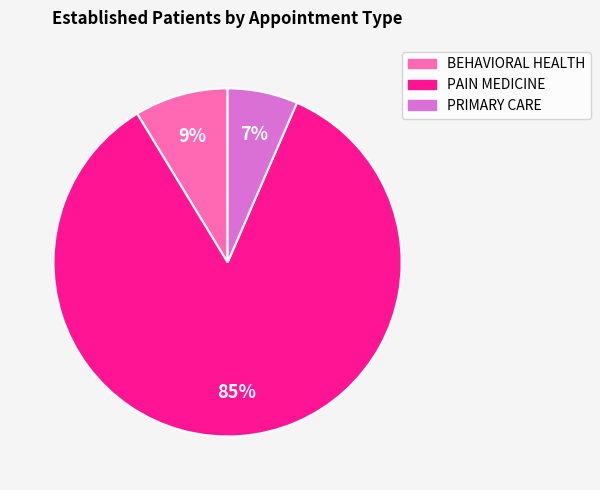

Rank the categories by value from lowest to highest.

PRIMARY CARE, BEHAVIORAL HEALTH, PAIN MEDICINE